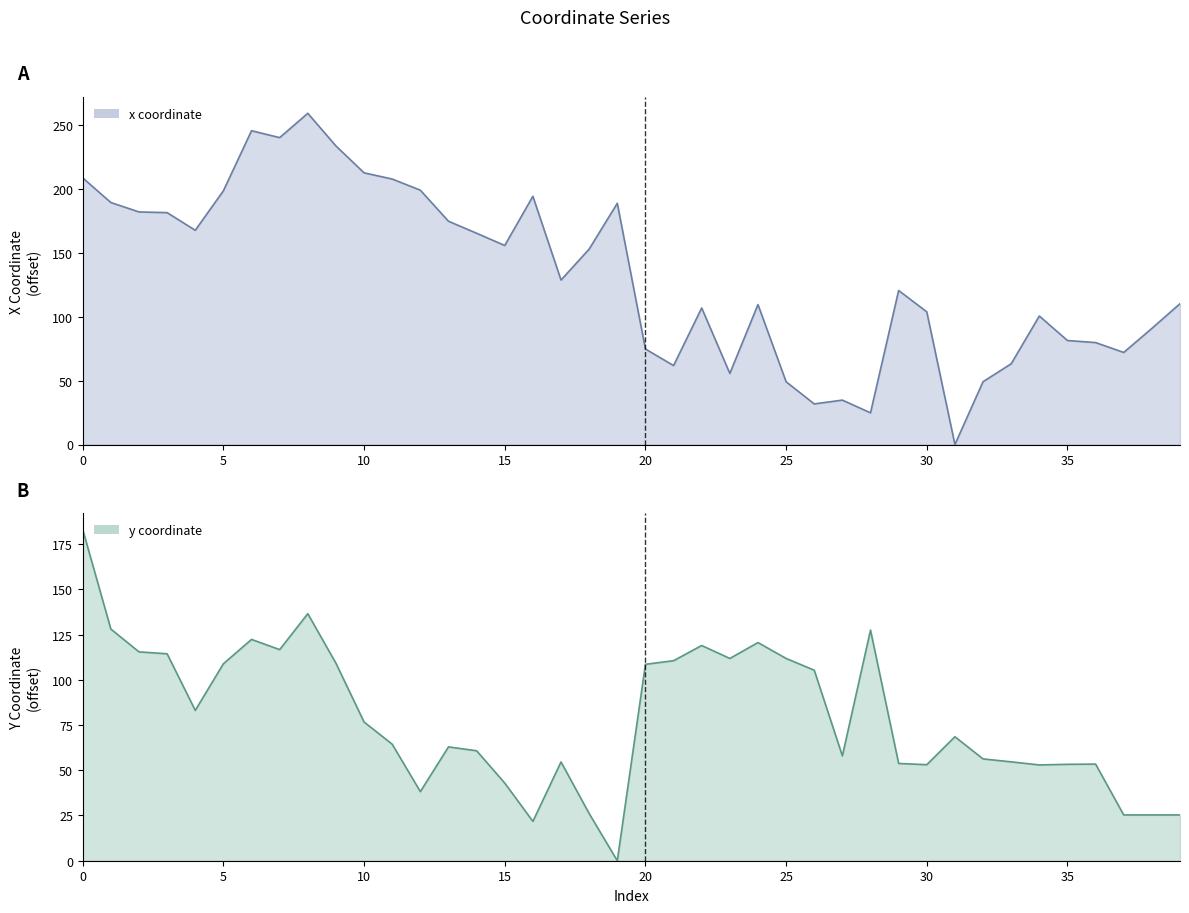

Reading right to left, transcribe all the data shown in this chart.

x: 39=110.1	38=90.8	37=72.0	36=79.7	35=81.3	34=100.5	33=63.1	32=49.1	31=0.0	30=103.8	29=120.5	28=24.8	27=34.7	26=31.7	25=49.1	24=109.4	23=55.6	22=106.8	21=61.7	20=74.7	19=188.7	18=152.8	17=128.7	16=194.2	15=155.7	14=165.2	13=174.6	12=198.9	11=207.6	10=212.5	9=233.5	8=259.1	7=240.0	6=245.4	5=198.5	4=167.6	3=181.4	2=181.9	1=189.3	0=208.5
y: 39=25.3	38=25.3	37=25.3	36=53.4	35=53.3	34=52.9	33=54.6	32=56.3	31=68.5	30=53.1	29=53.8	28=127.5	27=57.9	26=105.3	25=111.8	24=120.6	23=111.8	22=118.9	21=110.5	20=108.5	19=0.0	18=26.1	17=54.6	16=21.8	15=42.9	14=60.8	13=62.9	12=38.2	11=64.4	10=76.7	9=109.2	8=136.5	7=116.7	6=122.3	5=108.9	4=83.1	3=114.4	2=115.4	1=128.0	0=183.0